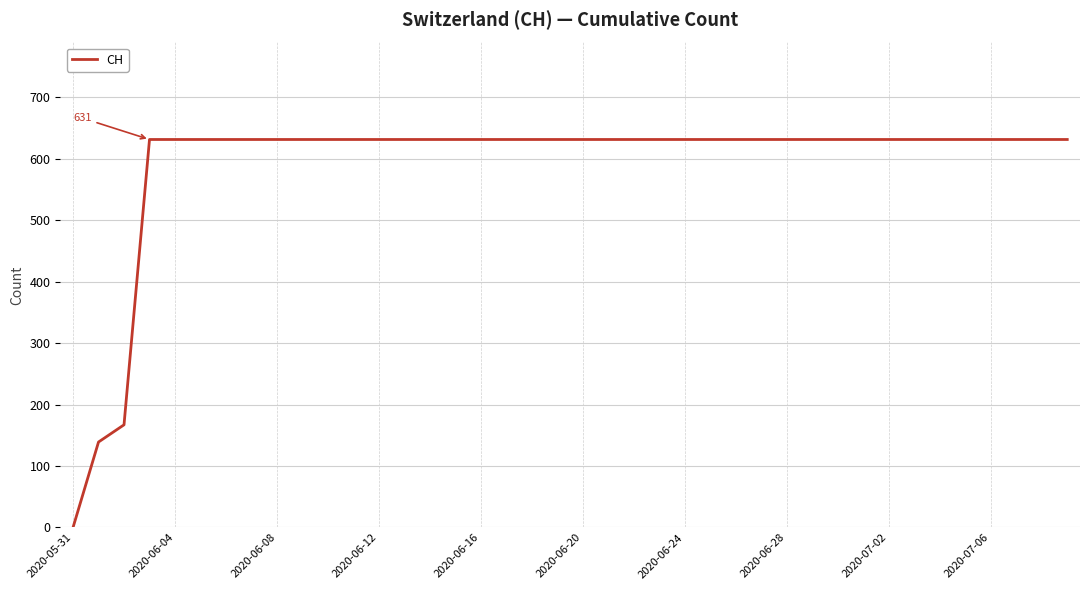

Is it true that the value at 2020-06-04 is 326?

False